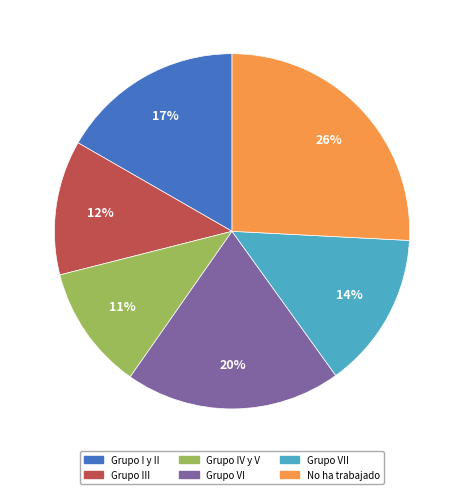

Count the number of slices in the pie.

6